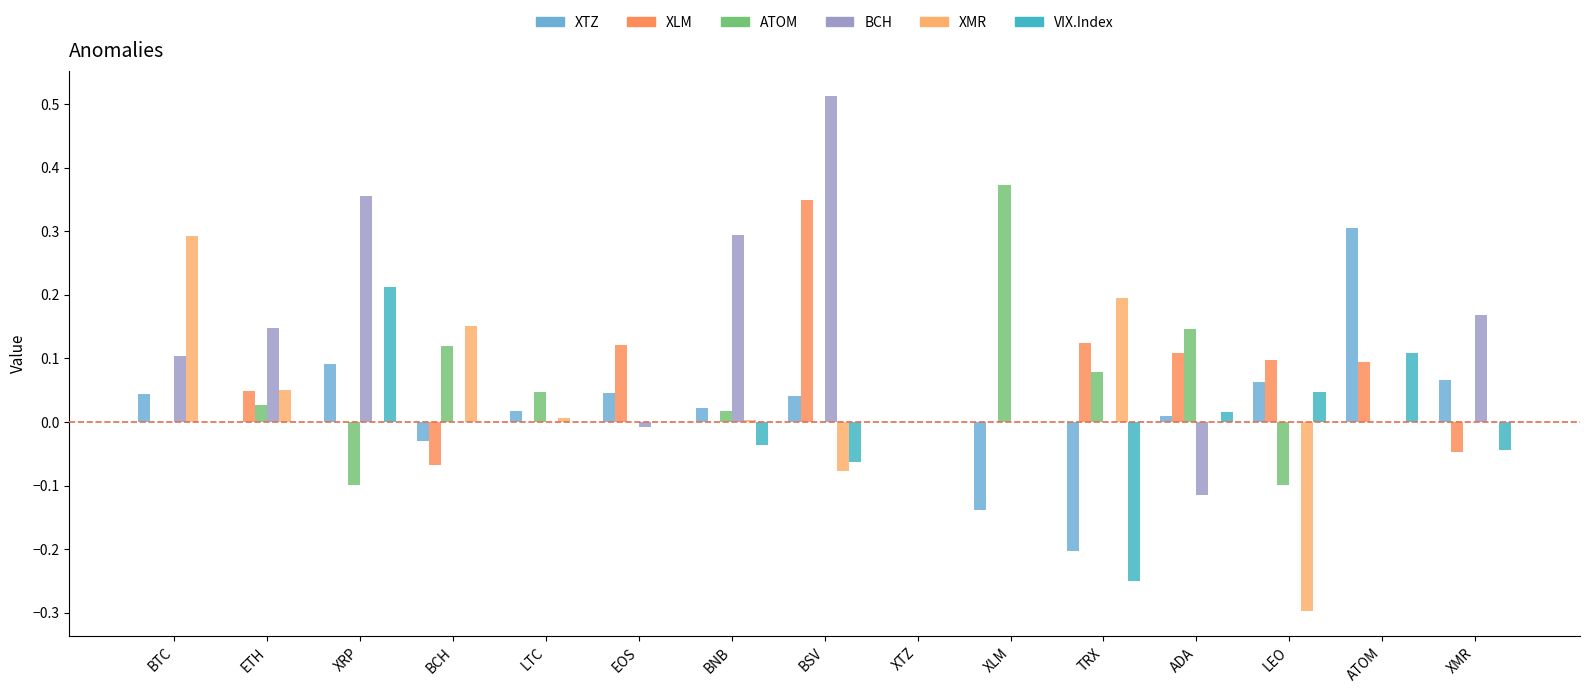

Are the bars grouped side by side (vs. stacked)?

Yes